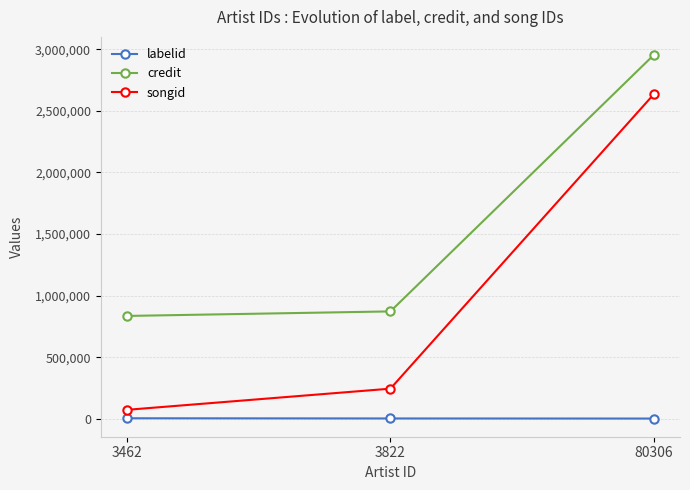

List the labels in order of credit value, largest first.

80306, 3822, 3462